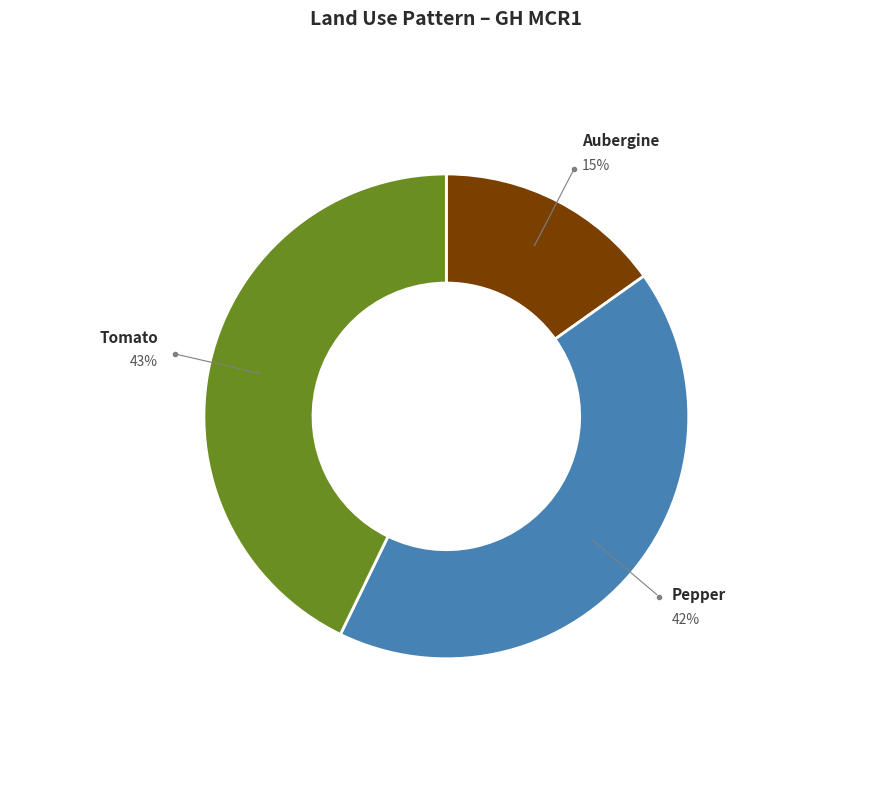

What is the ratio of the value at Tomato to the value at Pepper?

1.0